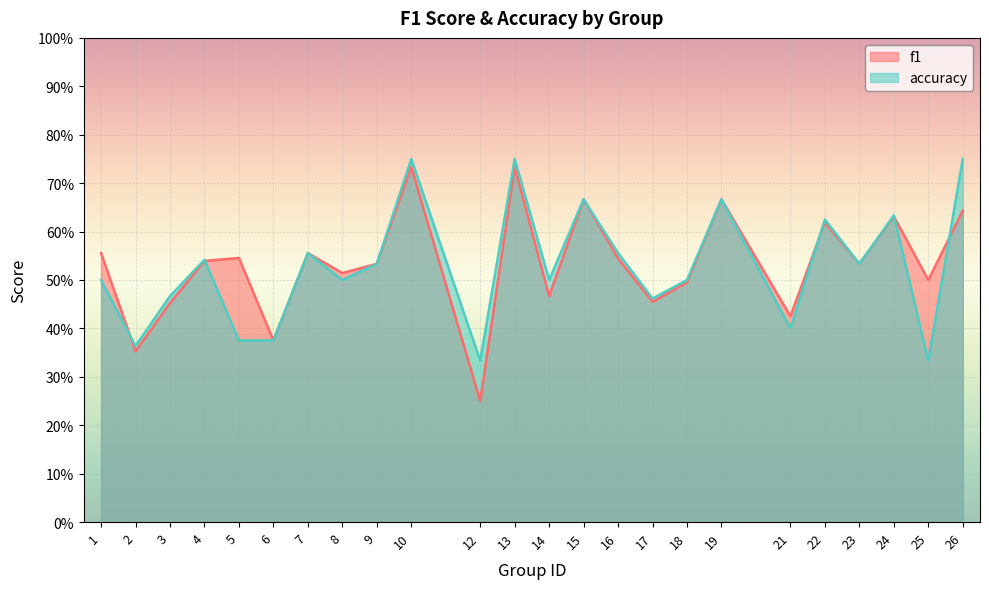

At which label is accuracy closest to 0?

12